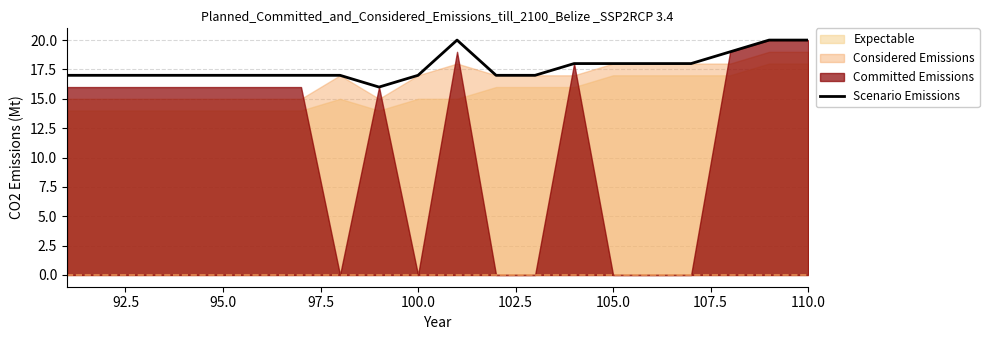

What is the lowest value of the Scenario Emissions series?

16